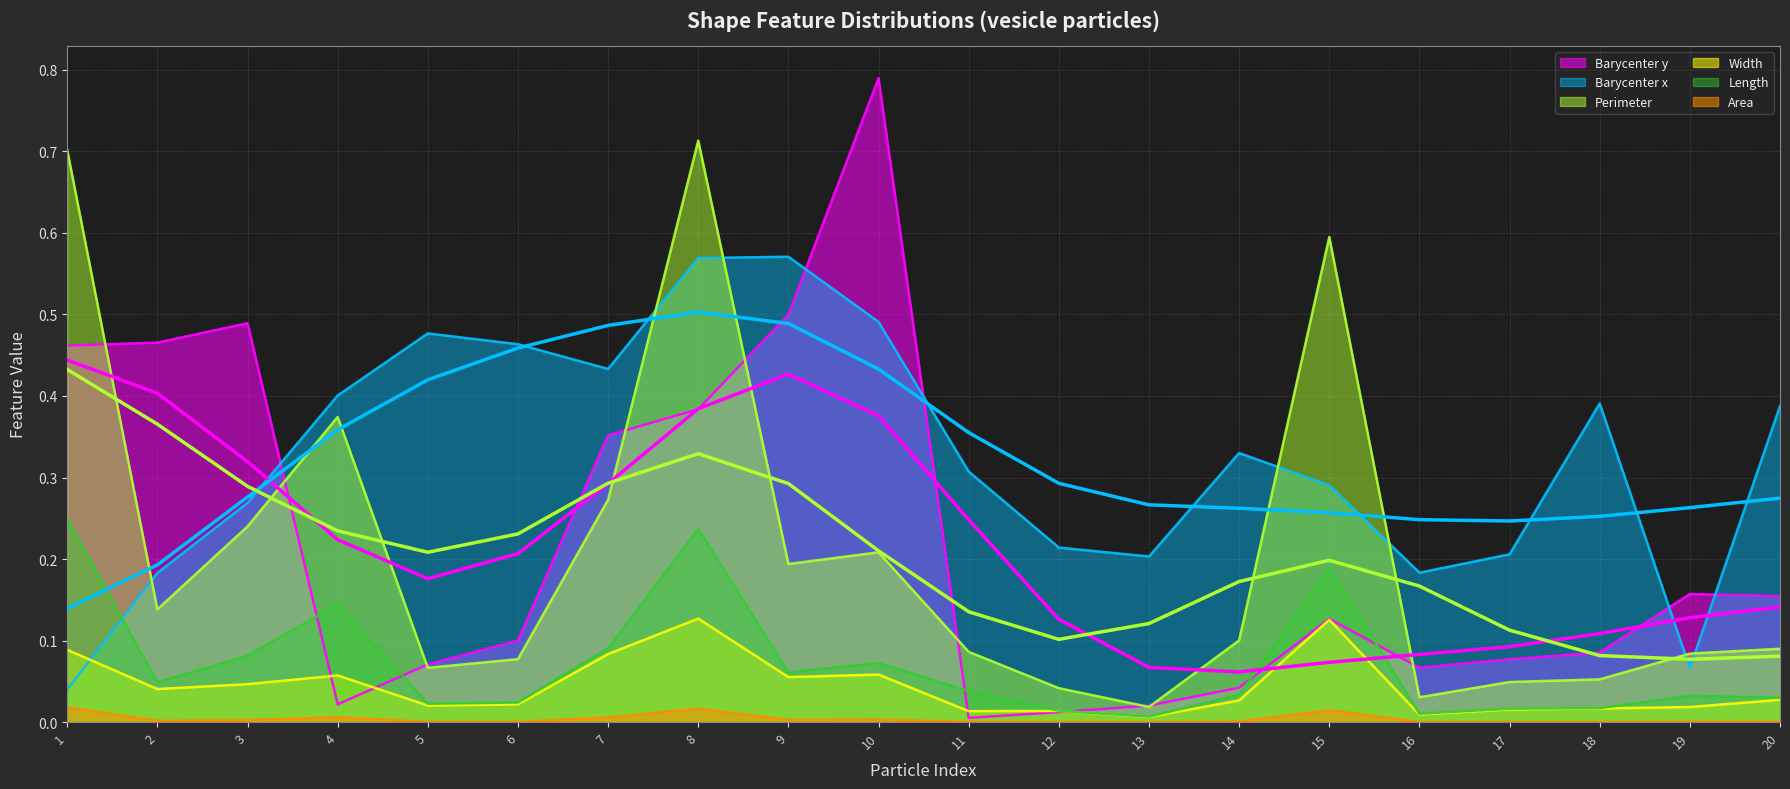

What is the total value across all series at 2?

0.9